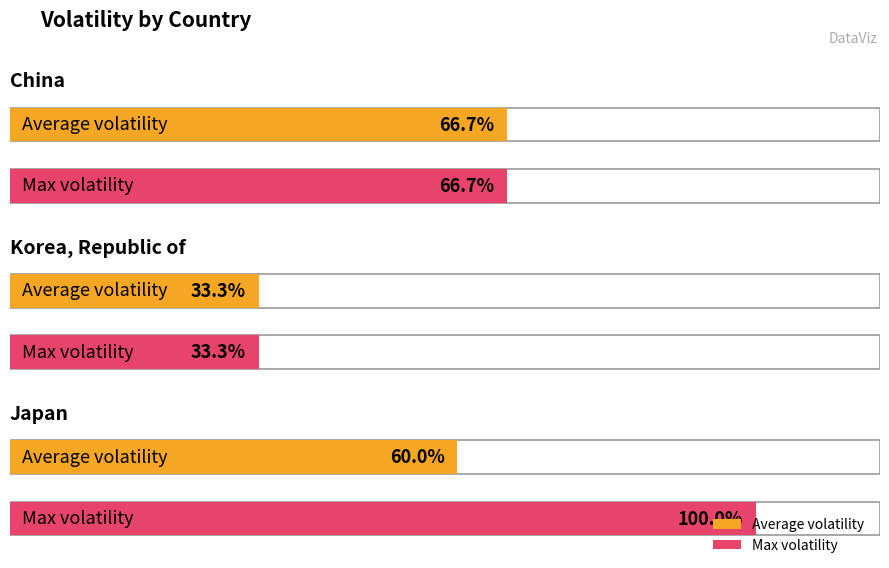

Which series has the largest total across all categories?

Max volatility